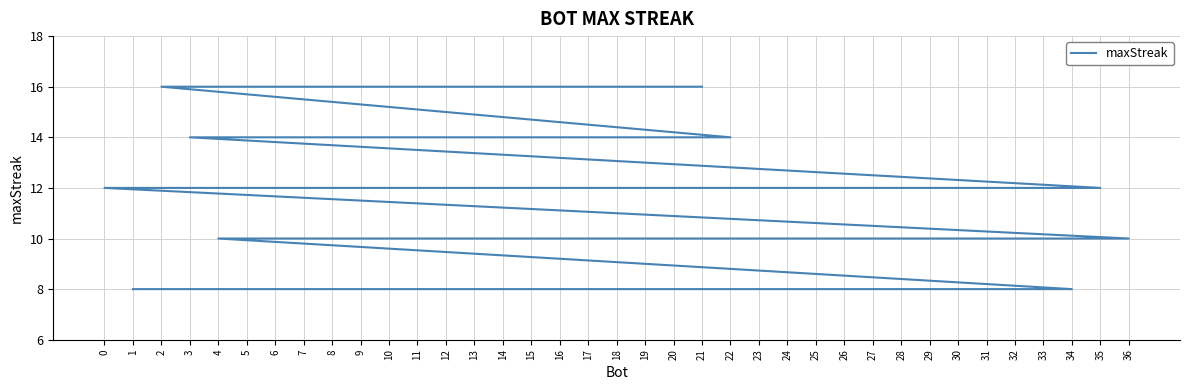

Rank the categories by value from highest to lowest.

21, 20, 18, 15, 10, 2, 22, 12, 5, 3, 35, 32, 31, 27, 25, 24, 0, 36, 30, 29, 17, 13, 11, 9, 7, 6, 4, 34, 33, 28, 26, 23, 19, 16, 14, 8, 1